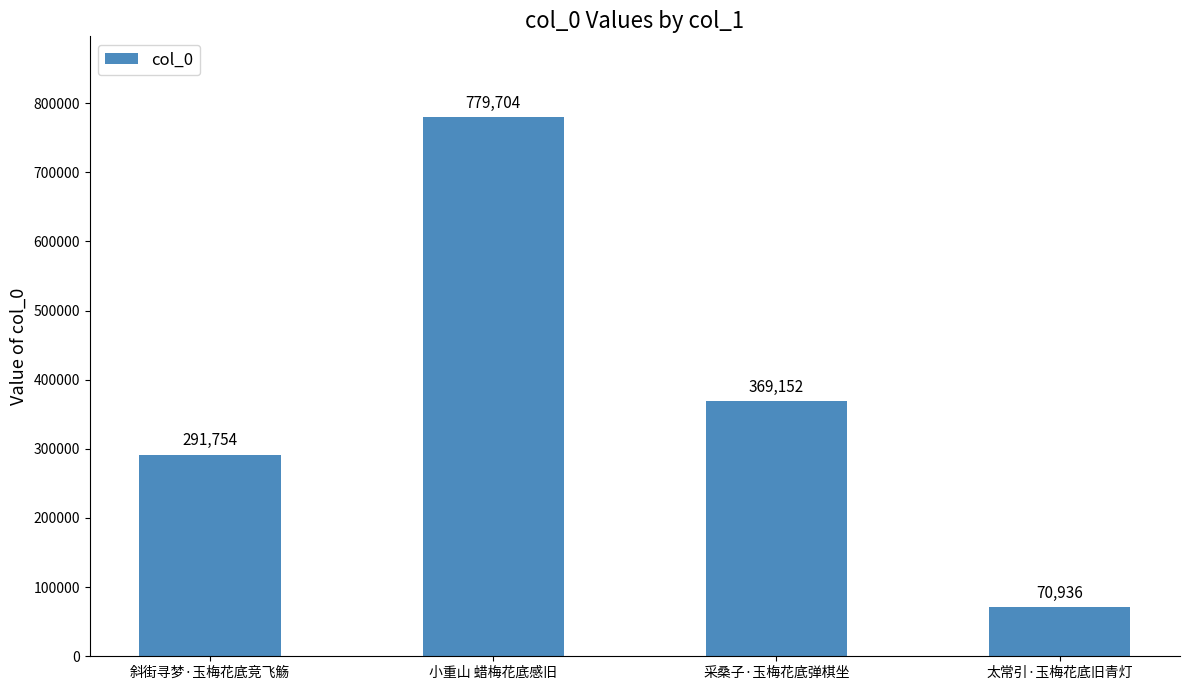

Where does the data first go above 369152?

小重山 蜡梅花底感旧